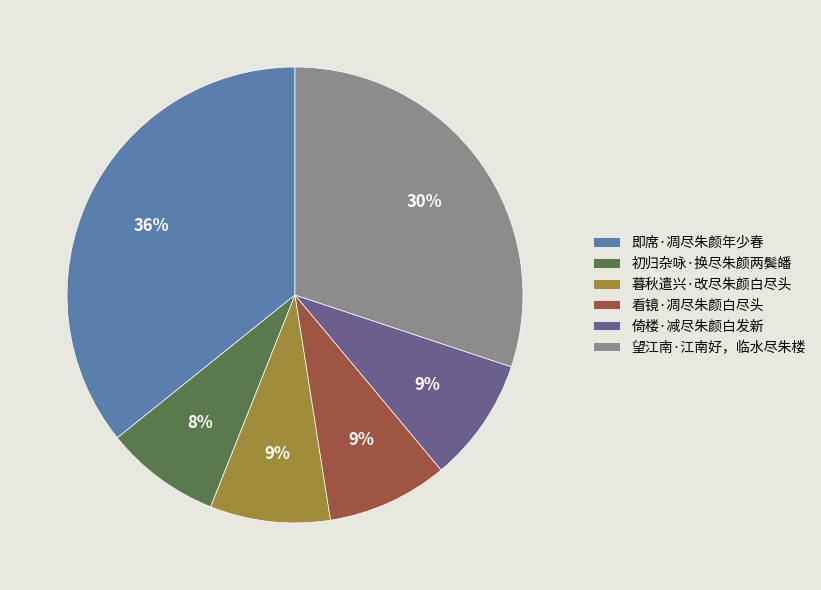

To the nearest percent, what is the difference between the largest and smallest slice percentages?

28%